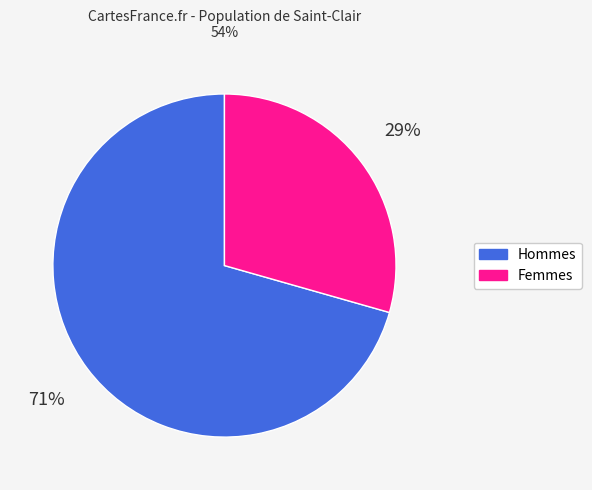

How many segments does this pie chart have?

2